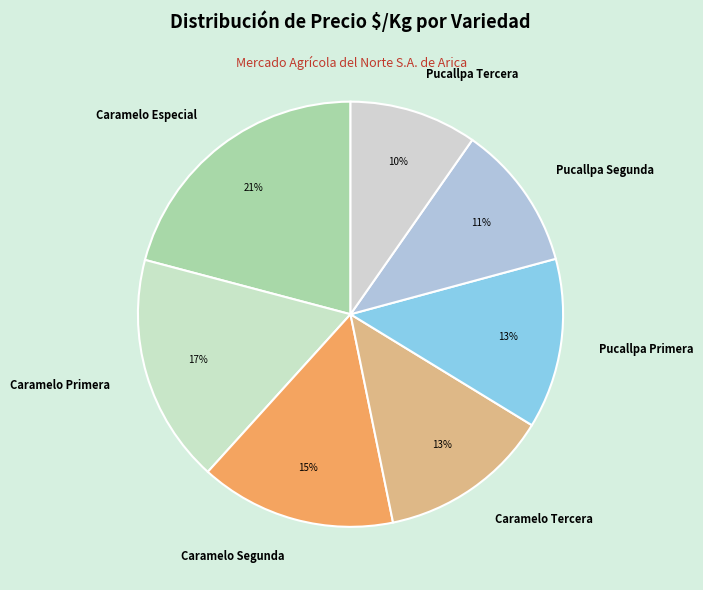

The Caramelo Primera slice represents 23% of the pie. True or false?

False